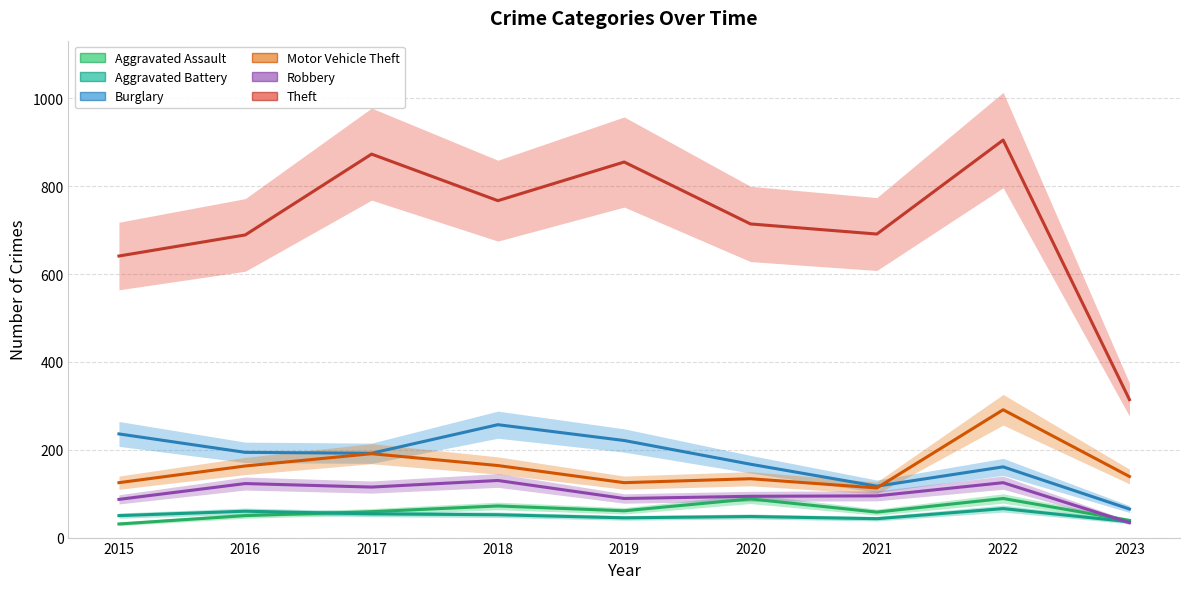

Which series has the largest total across all categories?

Theft